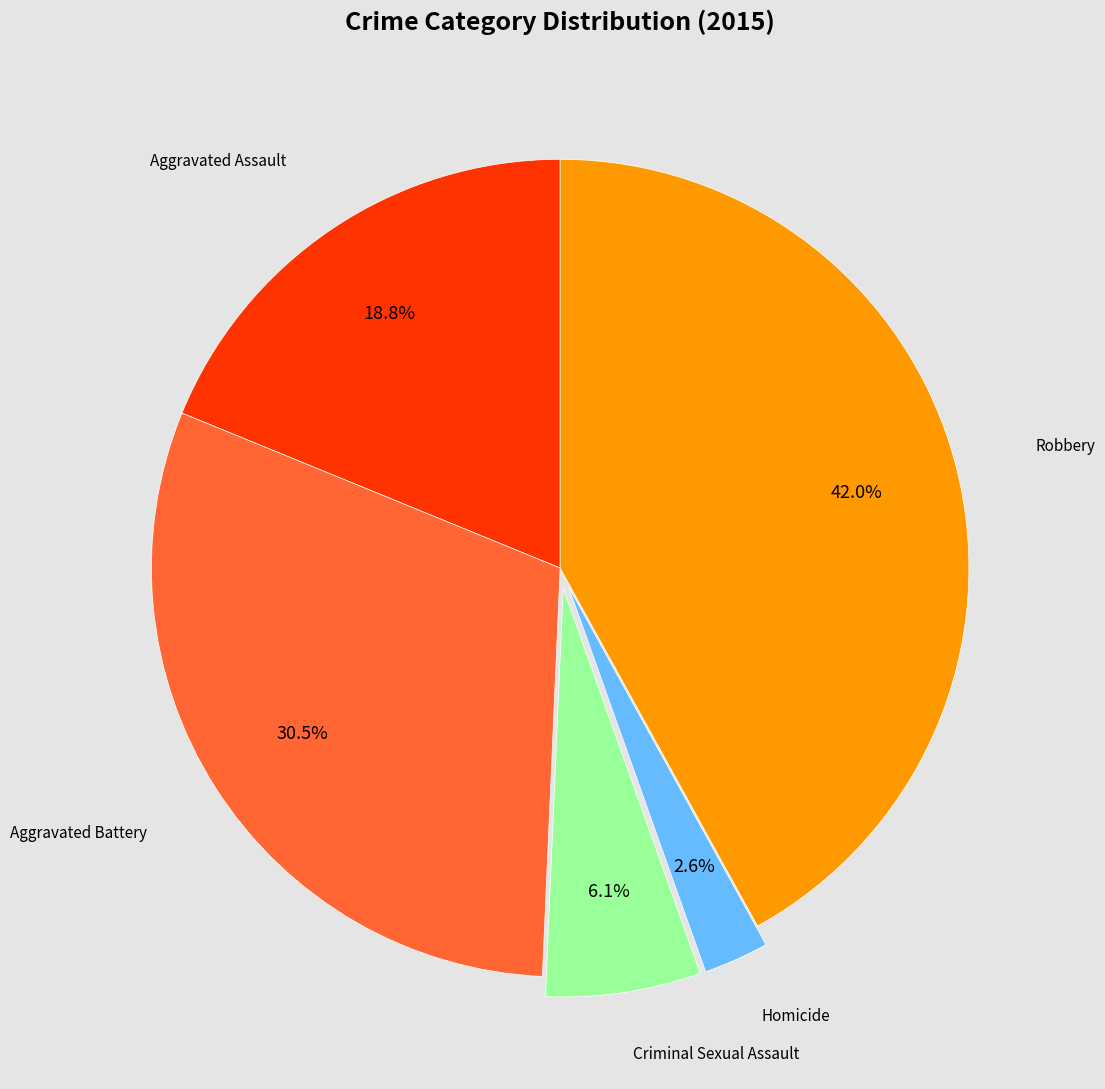

Does Aggravated Assault account for over 50% of the chart?

No